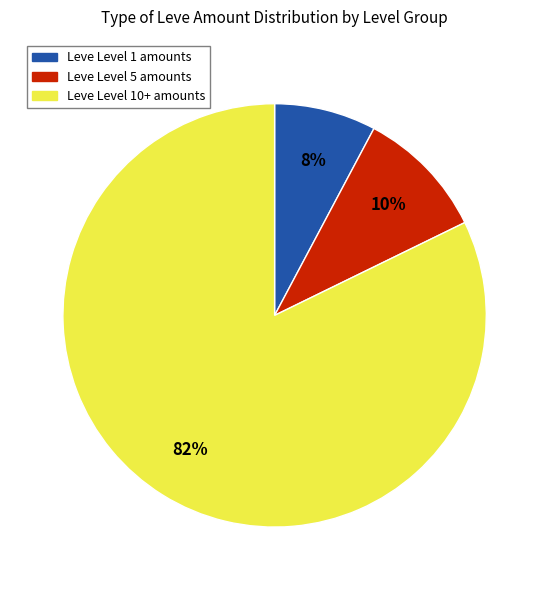

To the nearest percent, what is the difference between the largest and smallest slice percentages?

74%